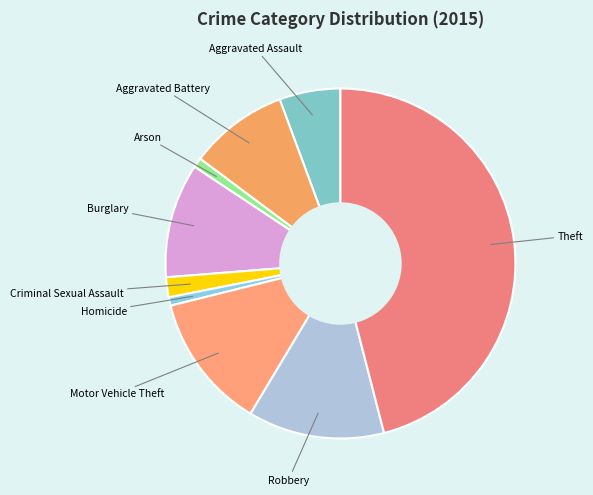

Which category has the biggest portion of the pie?

Theft